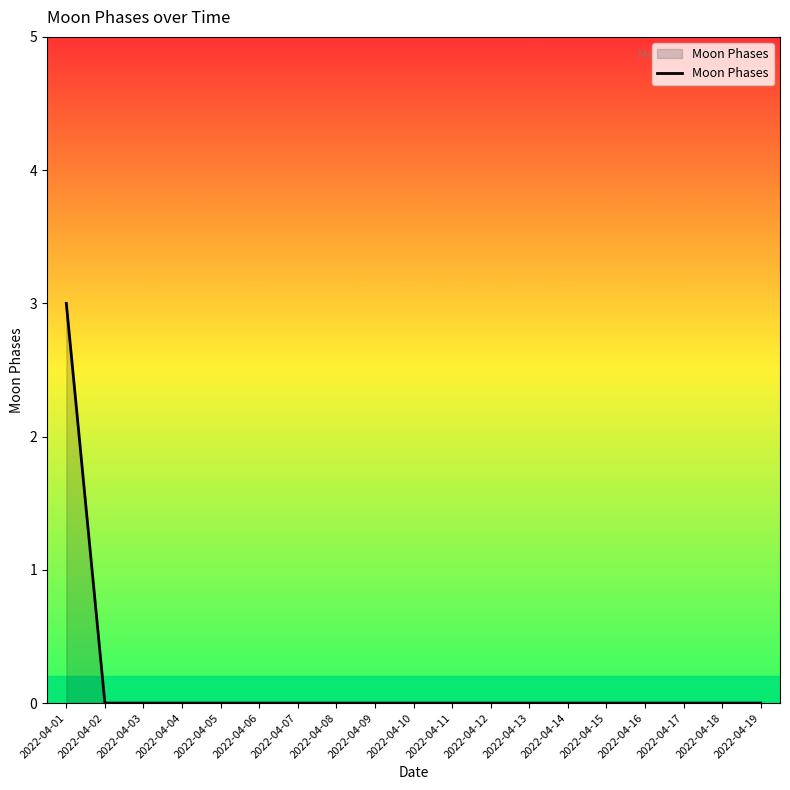

The value at 2022-04-18 is 0. True or false?

True